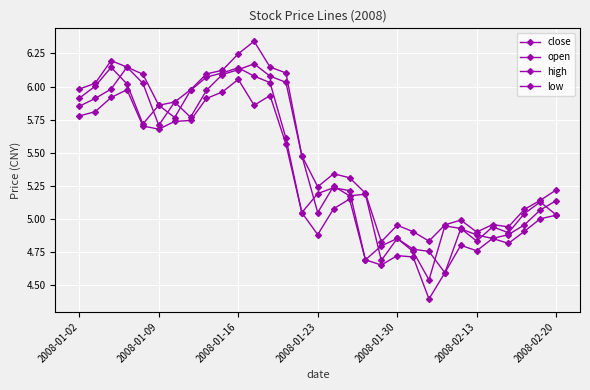

How many data points does each series have?

31